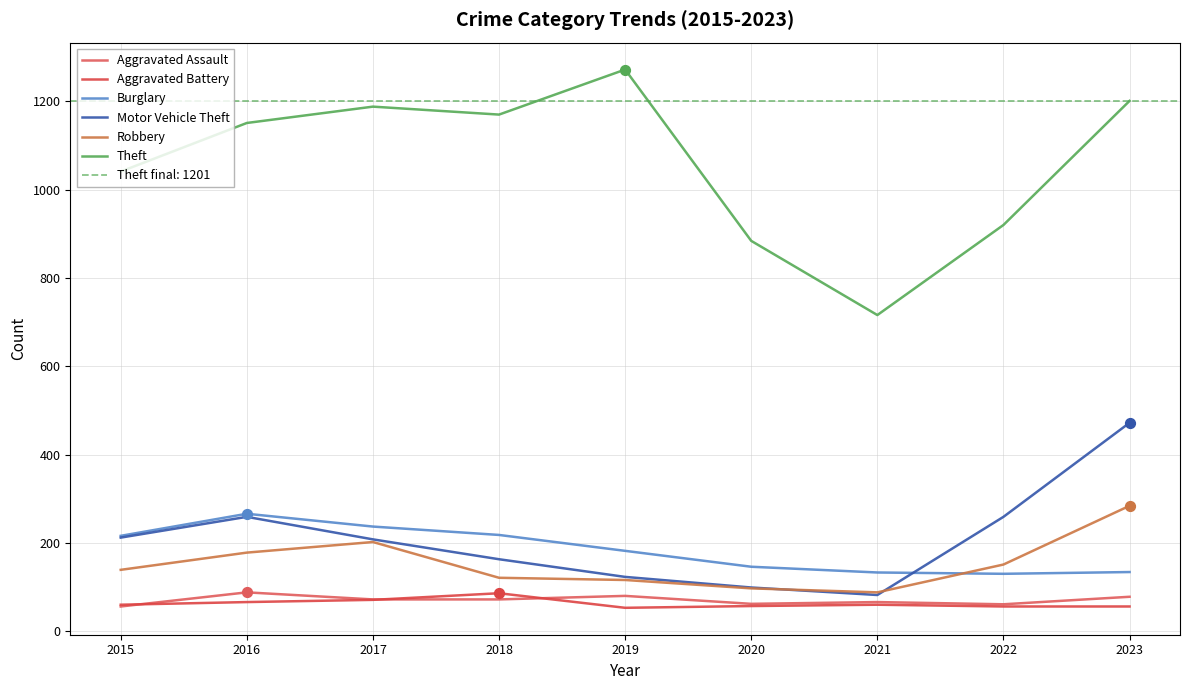

Which series reaches the maximum Y coordinate?

Theft